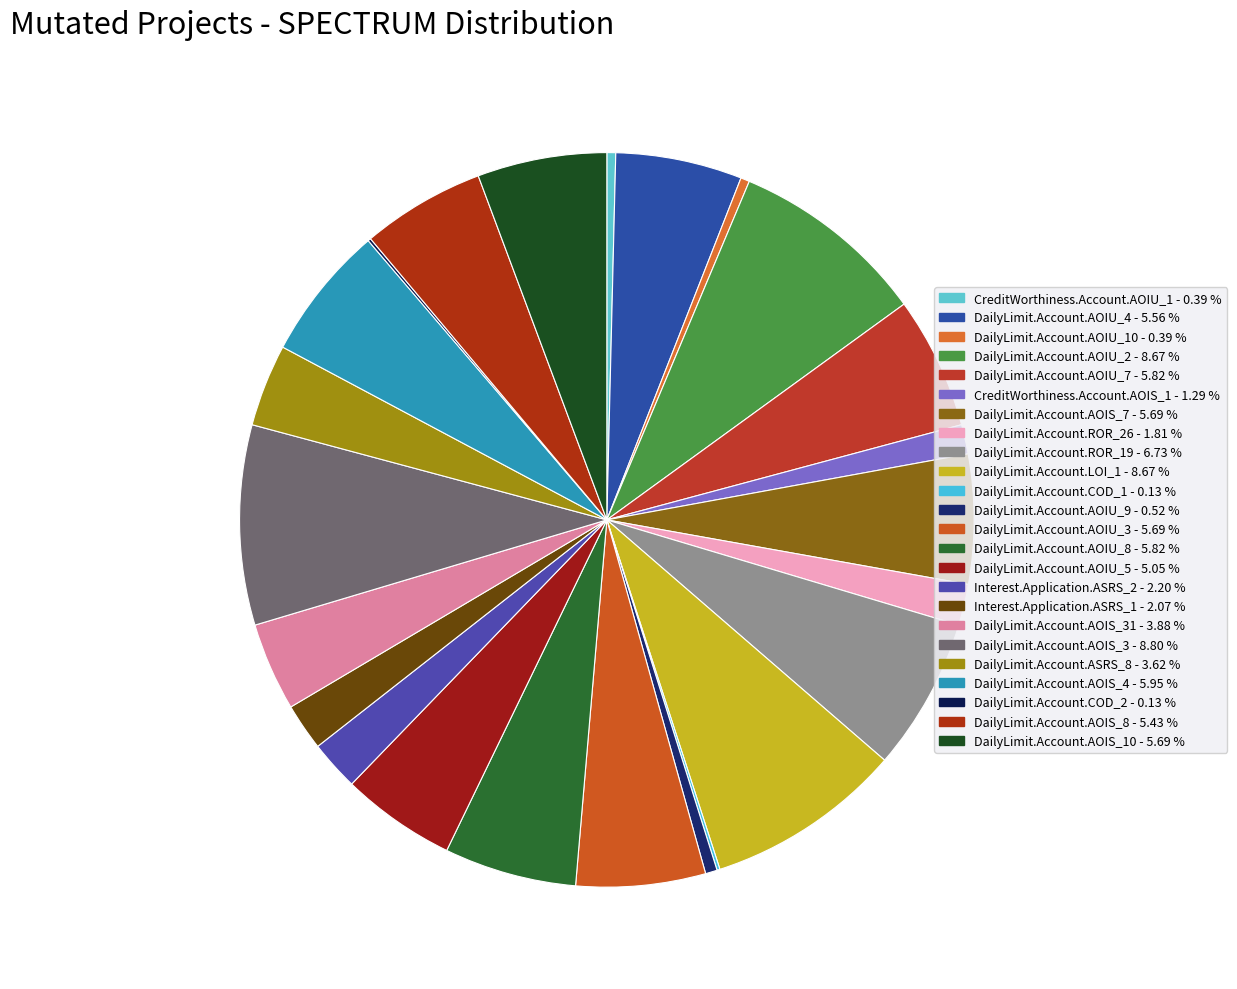

Which category has the smallest portion of the pie?

DailyLimit.Account.COD_1